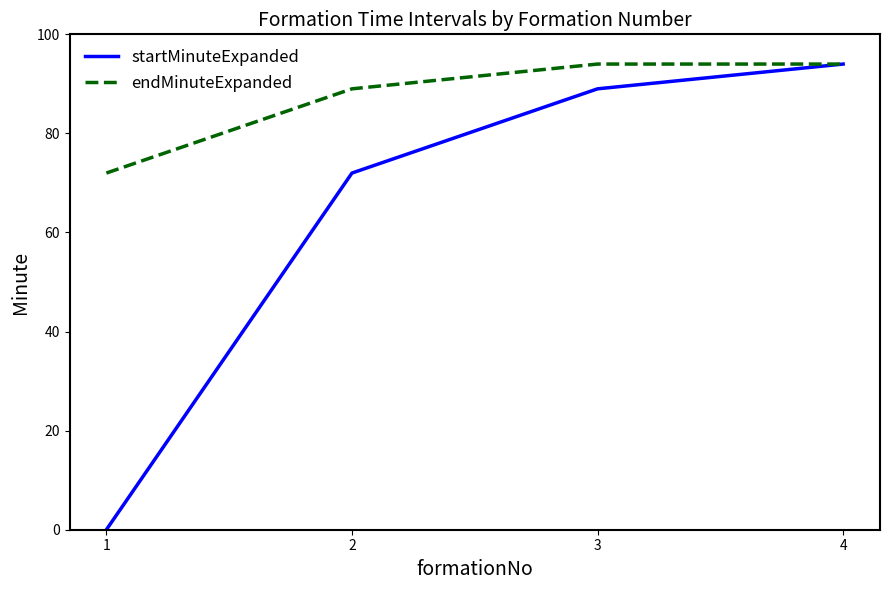

What is the greatest value displayed?

94